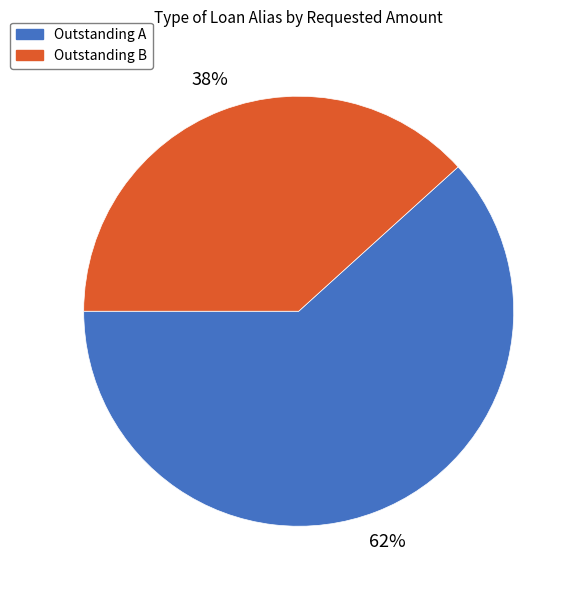

Which category has the smallest portion of the pie?

Outstanding B